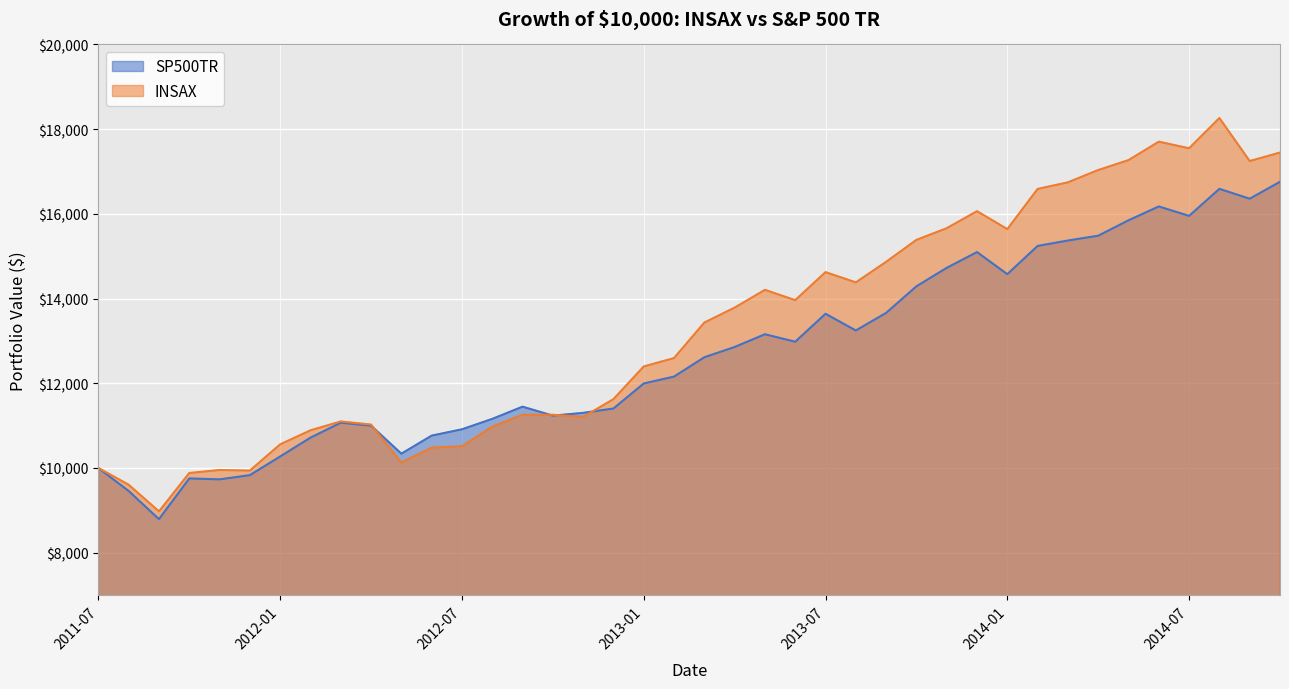

Which category has the highest value in the SP500TR series?

2014-10